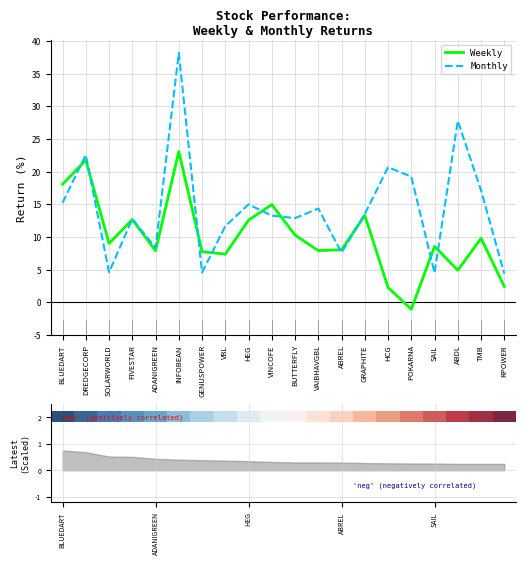

List the labels in order of Monthly value, largest first.

INFOBEAN, ABDL, DREDGECORP, HCG, POKARNA, TMB, BLUEDART, HEG, VAIBHAVGBL, GRAPHITE, VINCOFE, BUTTERFLY, FIVESTAR, VBL, ADANIGREEN, ABREL, SOLARWORLD, GENUSPOWER, SAIL, RPOWER